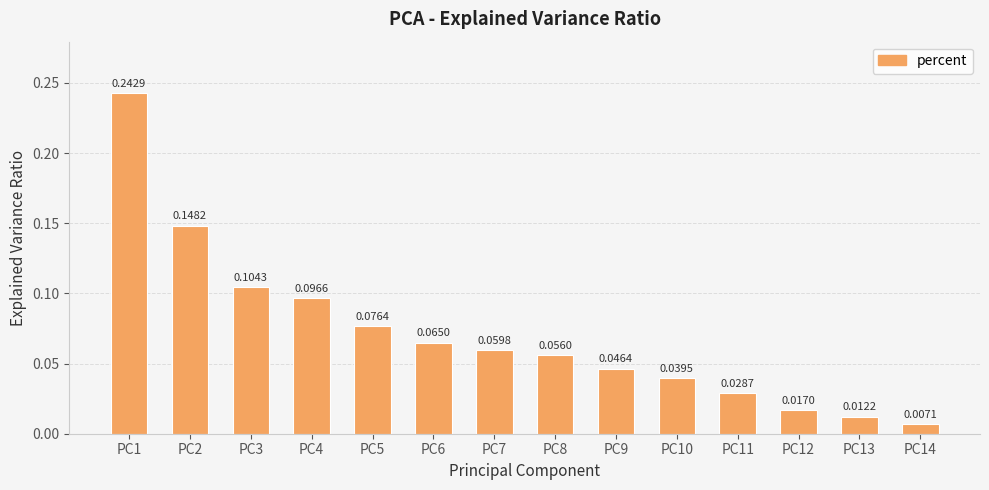

What is the change in value from PC1 to PC10?

-0.2